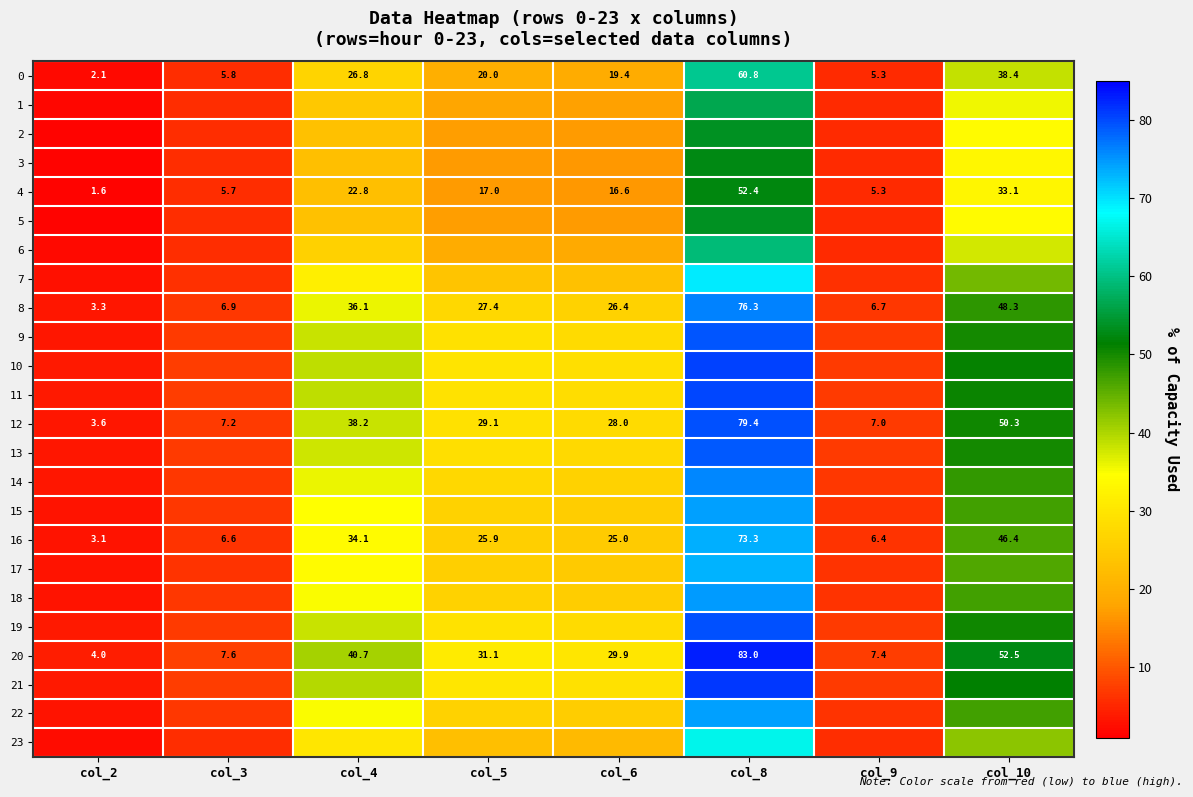

How many categories are shown in the chart?

8